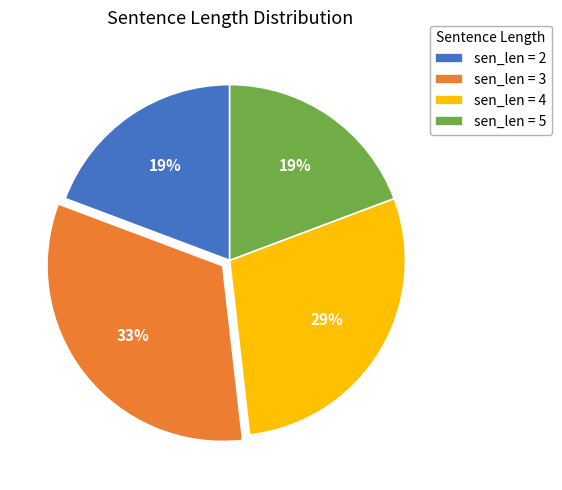

How many slices are in this pie chart?

4